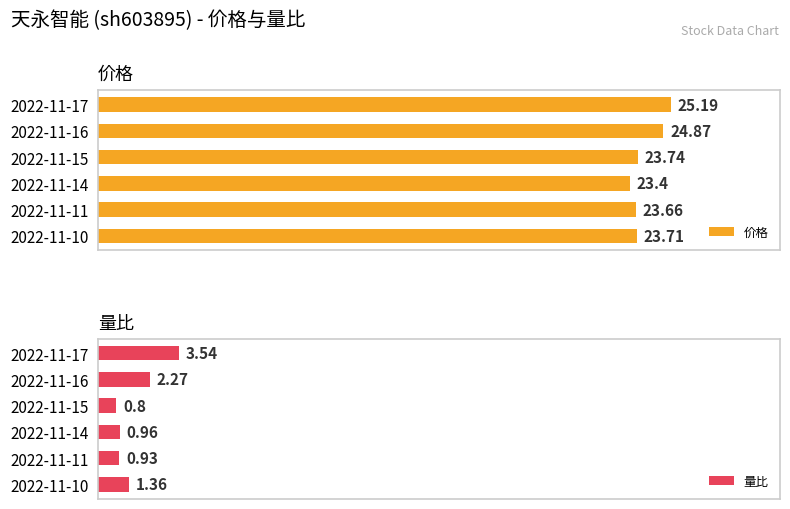

What is the value of the 量比 bar at the 1st from the left?

3.5